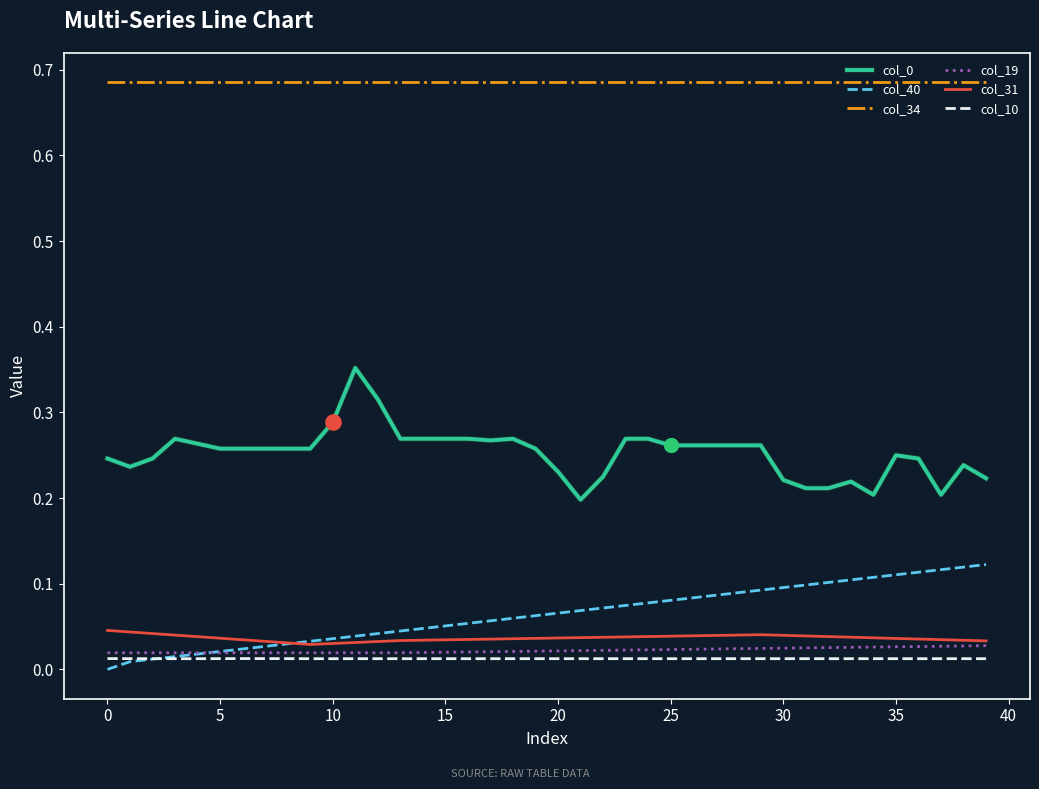

True or false: col_40 and col_0 intersect in this chart.

False